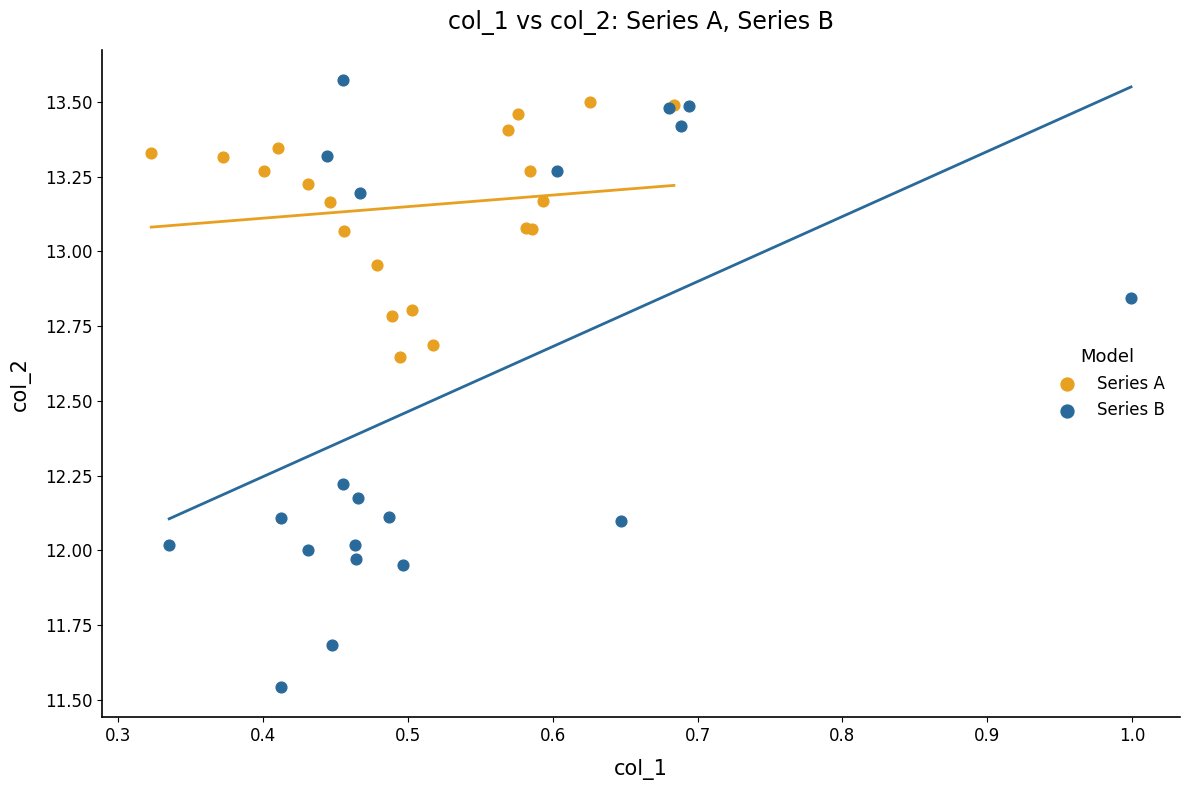

What are all the series names shown in the legend?

Series A, Series B